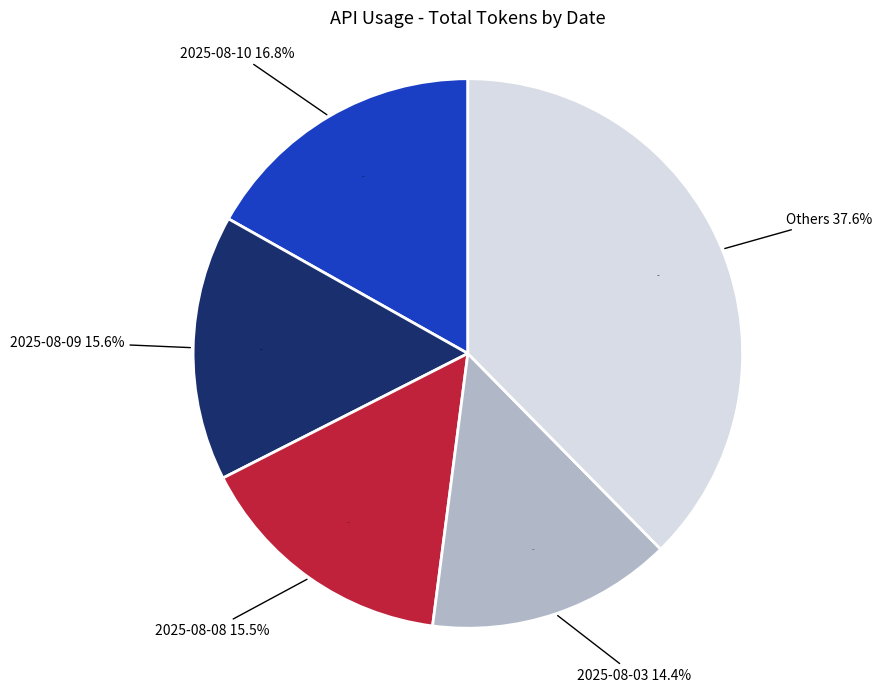

What is the total percentage of 2025-08-10 and 2025-08-08?

32.3%